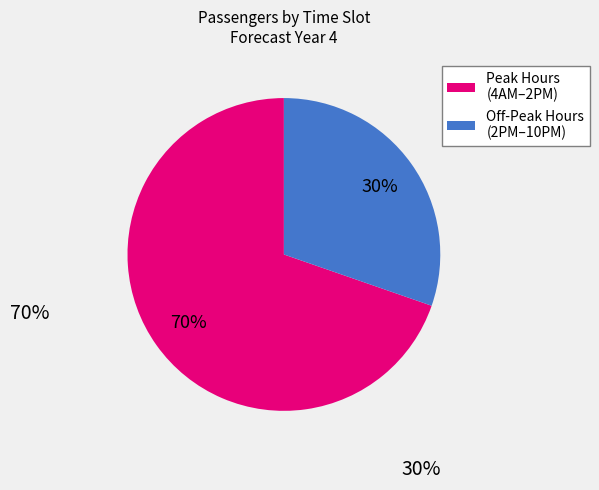

Is it true that Off-Peak Hours (2PM–10PM) is 43% of the pie?

False